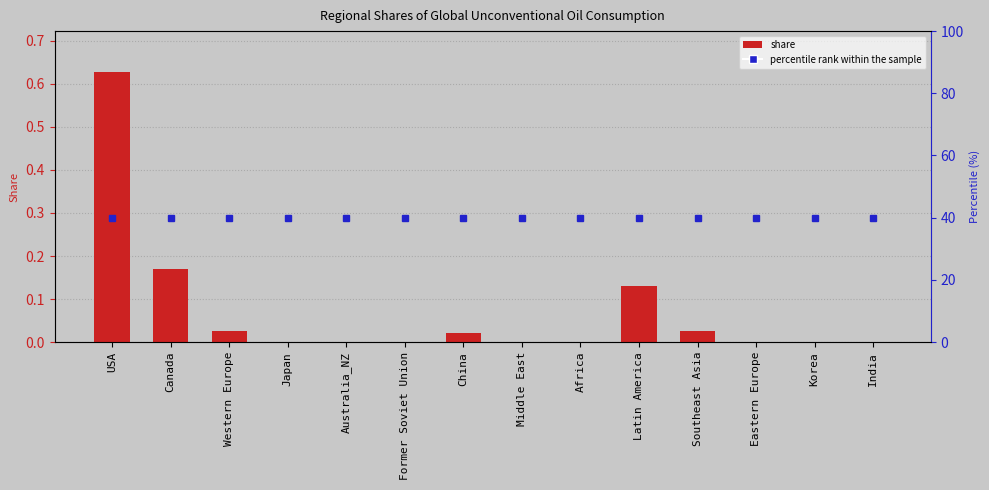

Is it true that the value at Middle East is 0.0?

True